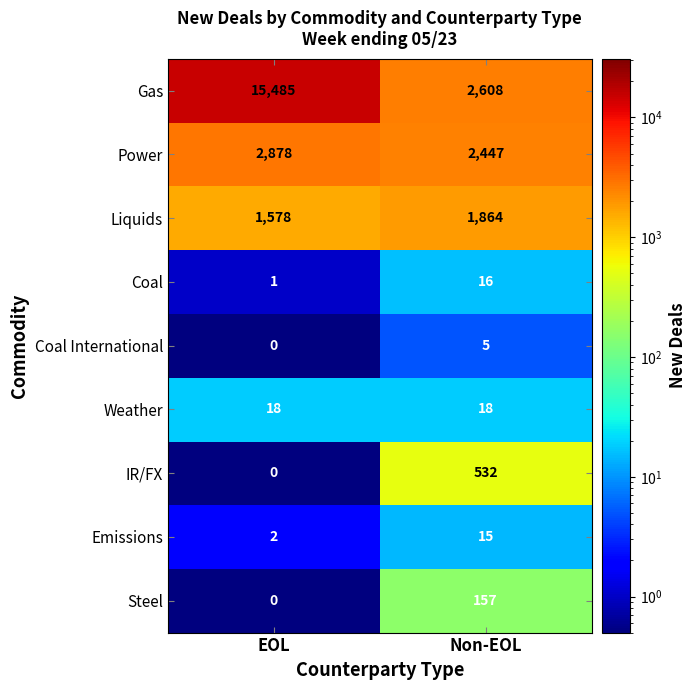

Count the number of categories in the chart.

2